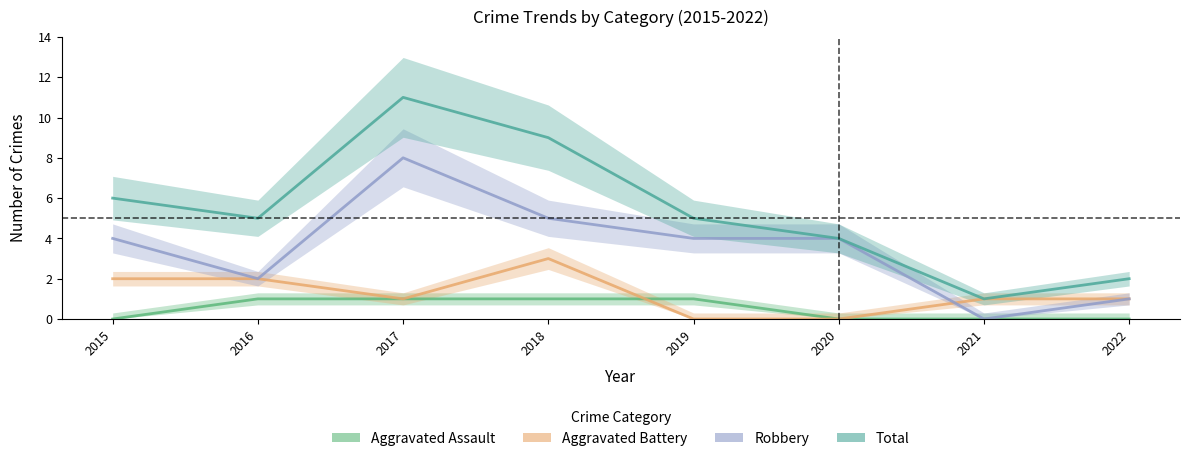

At which label does Total reach its minimum?

2021